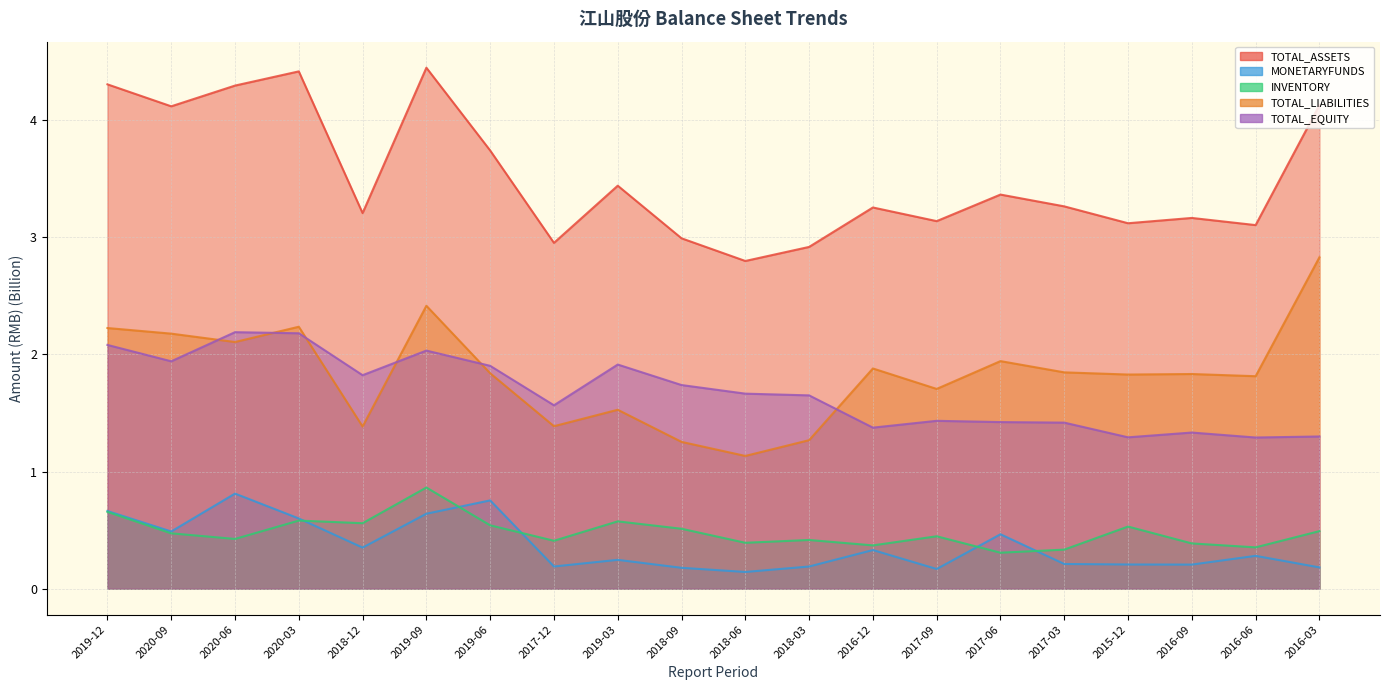

What is the sum of all MONETARYFUNDS values?

7.3